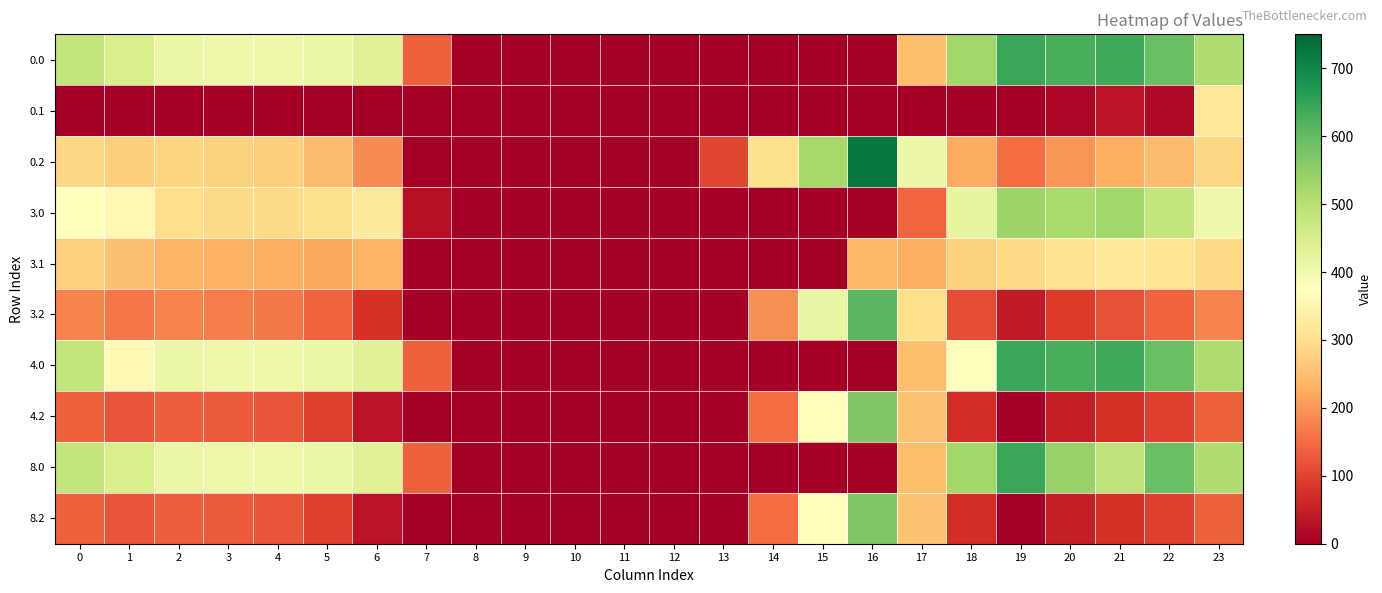

Reading left to right, extract all data points from this chart.

0.0: 0=482.0	1=449.5	2=410.3	3=404.4	4=404.9	5=410.8	6=435.0	7=136.4	8=0.0	9=0.0	10=0.0	11=0.0	12=0.0	13=0.0	14=0.0	15=0.0	16=0.0	17=250.3	18=529.6	19=644.5	20=629.9	21=638.4	22=592.3	23=511.3
0.1: 0=0.0	1=0.0	2=0.0	3=0.0	4=0.0	5=0.0	6=0.0	7=0.0	8=0.0	9=0.0	10=0.0	11=0.0	12=0.0	13=0.0	14=0.0	15=0.0	16=0.0	17=0.0	18=0.0	19=0.0	20=14.5	21=32.4	22=19.9	23=324.2
0.2: 0=287.1	1=272.7	2=285.5	3=281.0	4=274.4	5=248.1	6=187.1	7=0.0	8=0.0	9=0.0	10=0.0	11=0.0	12=0.0	13=104.4	14=301.9	15=522.2	16=721.2	17=409.5	18=223.1	19=151.1	20=199.2	21=226.4	22=247.4	23=287.5
3.0: 0=373.0	1=360.0	2=301.3	3=295.4	4=295.9	5=301.8	6=326.0	7=27.4	8=0.0	9=0.0	10=0.0	11=0.0	12=0.0	13=0.0	14=0.0	15=0.0	16=0.0	17=141.3	18=420.6	19=535.5	20=520.9	21=529.4	22=483.3	23=402.3
3.1: 0=275.6	1=252.1	2=238.9	3=233.7	4=230.6	5=220.5	6=236.2	7=0.0	8=0.0	9=0.0	10=0.0	11=0.0	12=0.0	13=0.0	14=0.0	15=0.0	16=244.7	17=231.1	18=279.5	19=290.7	20=305.5	21=323.4	22=310.9	23=290.4
3.2: 0=178.1	1=163.7	2=176.5	3=172.0	4=165.4	5=139.1	6=78.1	7=0.0	8=0.0	9=0.0	10=0.0	11=0.0	12=0.0	13=0.0	14=192.9	15=413.2	16=612.2	17=300.5	18=114.1	19=42.1	20=90.2	21=117.4	22=138.4	23=178.5
4.0: 0=482.0	1=361.1	2=410.3	3=404.4	4=404.9	5=410.8	6=435.0	7=136.4	8=0.0	9=0.0	10=0.0	11=0.0	12=0.0	13=0.0	14=0.0	15=0.0	16=0.0	17=250.3	18=377.6	19=644.5	20=629.9	21=638.4	22=592.3	23=511.3
4.2: 0=135.1	1=120.7	2=133.5	3=129.0	4=122.4	5=96.1	6=35.1	7=0.0	8=0.0	9=0.0	10=0.0	11=0.0	12=0.0	13=0.0	14=149.9	15=370.2	16=569.2	17=257.5	18=71.1	19=0.0	20=47.2	21=74.4	22=95.4	23=135.5
8.0: 0=482.0	1=449.5	2=410.3	3=404.4	4=404.9	5=410.8	6=435.0	7=136.4	8=0.0	9=0.0	10=0.0	11=0.0	12=0.0	13=0.0	14=0.0	15=0.0	16=0.0	17=250.3	18=529.6	19=644.5	20=541.5	21=486.4	22=592.3	23=511.3
8.2: 0=135.1	1=120.7	2=133.5	3=129.0	4=122.4	5=96.1	6=35.1	7=0.0	8=0.0	9=0.0	10=0.0	11=0.0	12=0.0	13=0.0	14=149.9	15=370.2	16=569.2	17=257.5	18=71.1	19=0.0	20=47.2	21=74.4	22=95.4	23=135.5